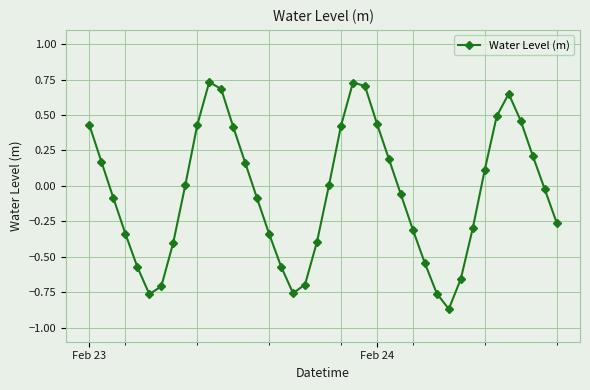

What is the value of the 8th point from the left?

-0.4